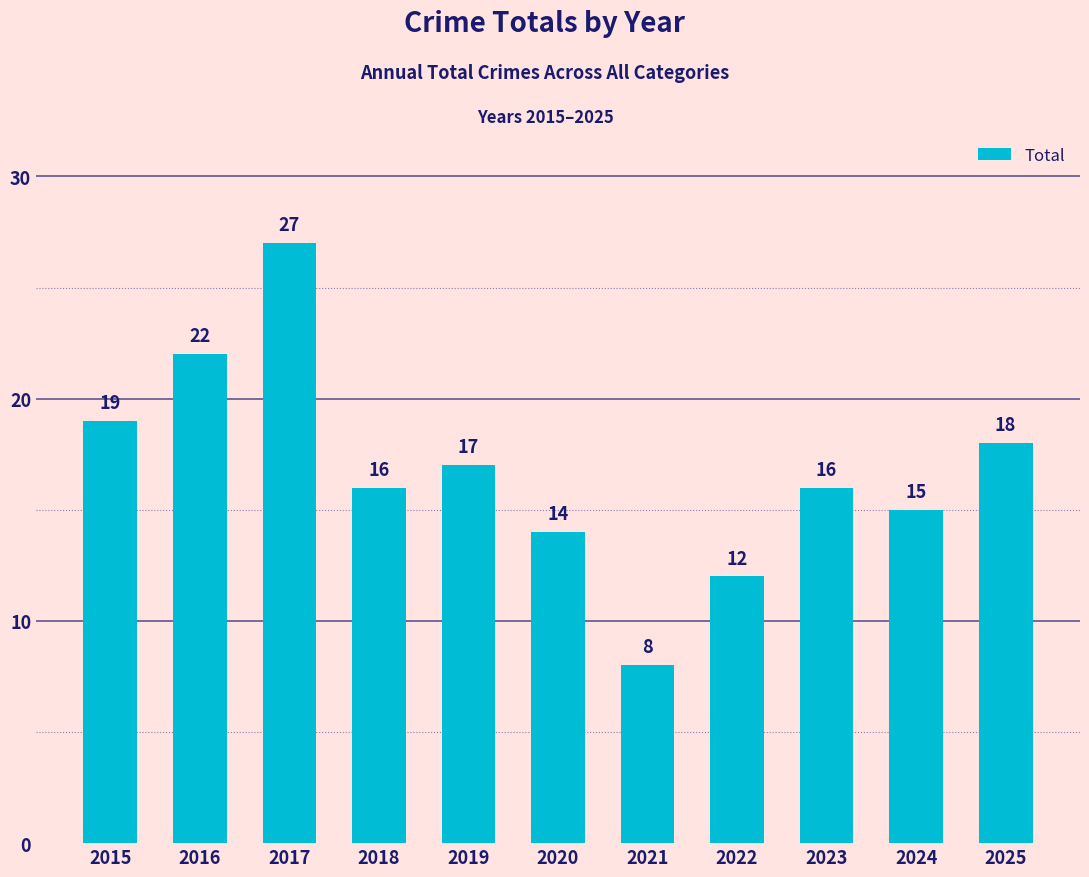

The value at 2021 is 3. True or false?

False